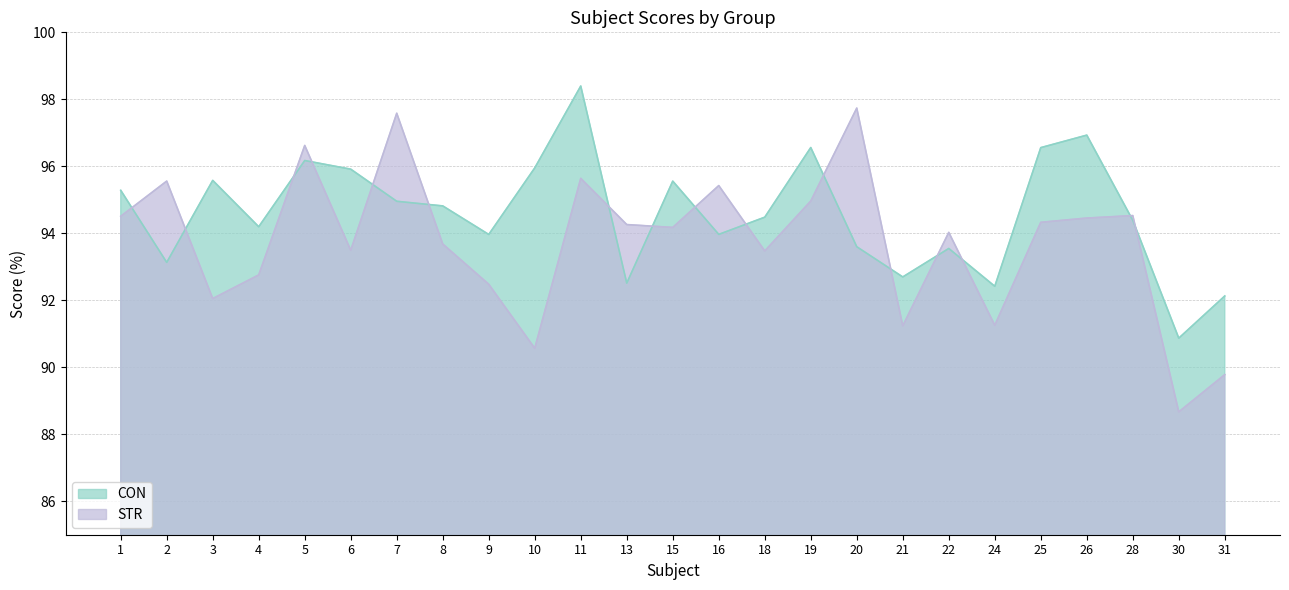

What value does the CON series have at 28?

94.4